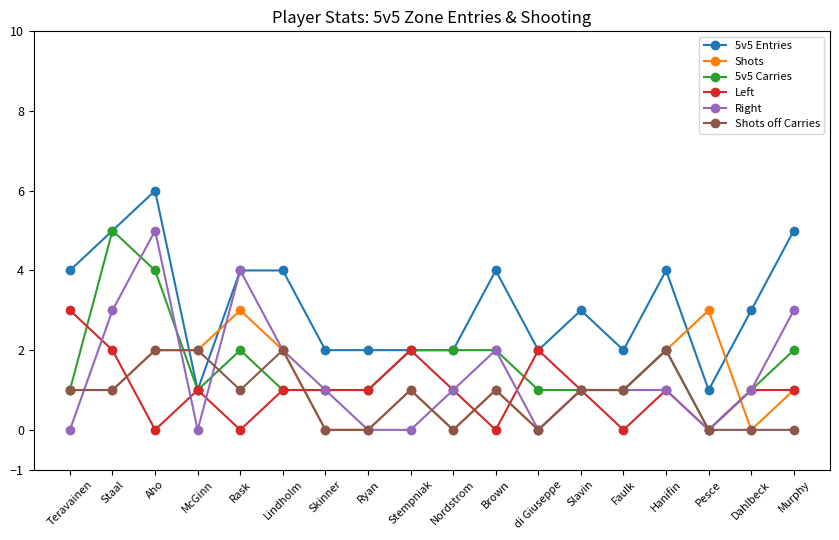

What position from the left is Dahlbeck?

17